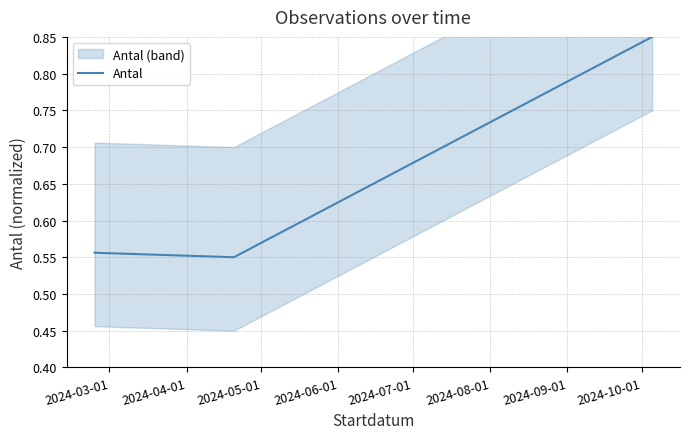

What is the difference between the maximum and minimum values?

0.3